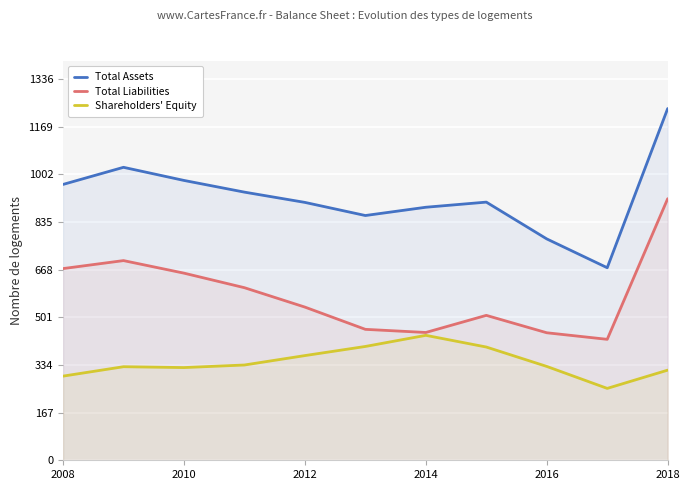

How many values in the Shareholders' Equity series exceed 329?

5